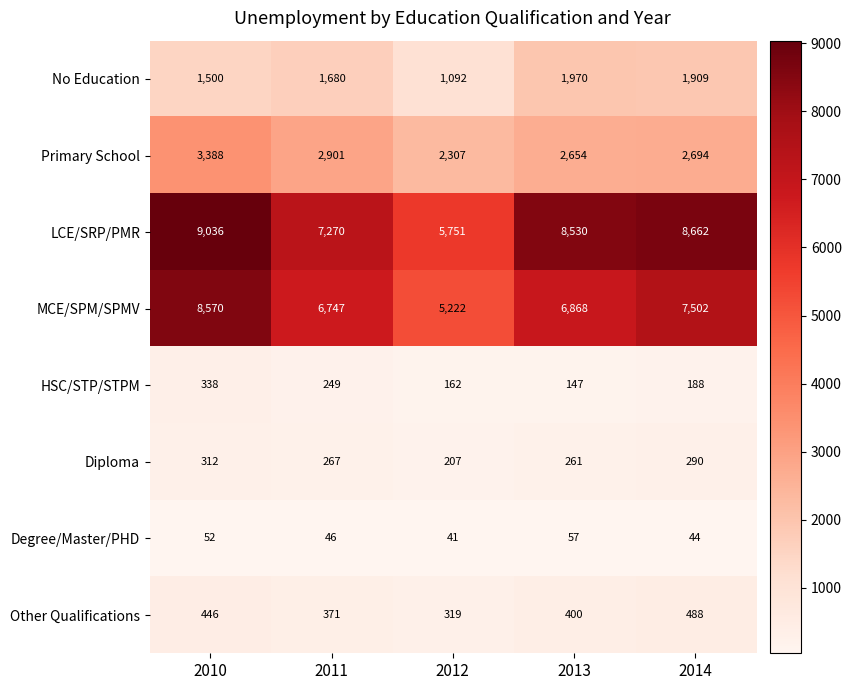

What is the average value of the Degree/Master/PHD series?

48